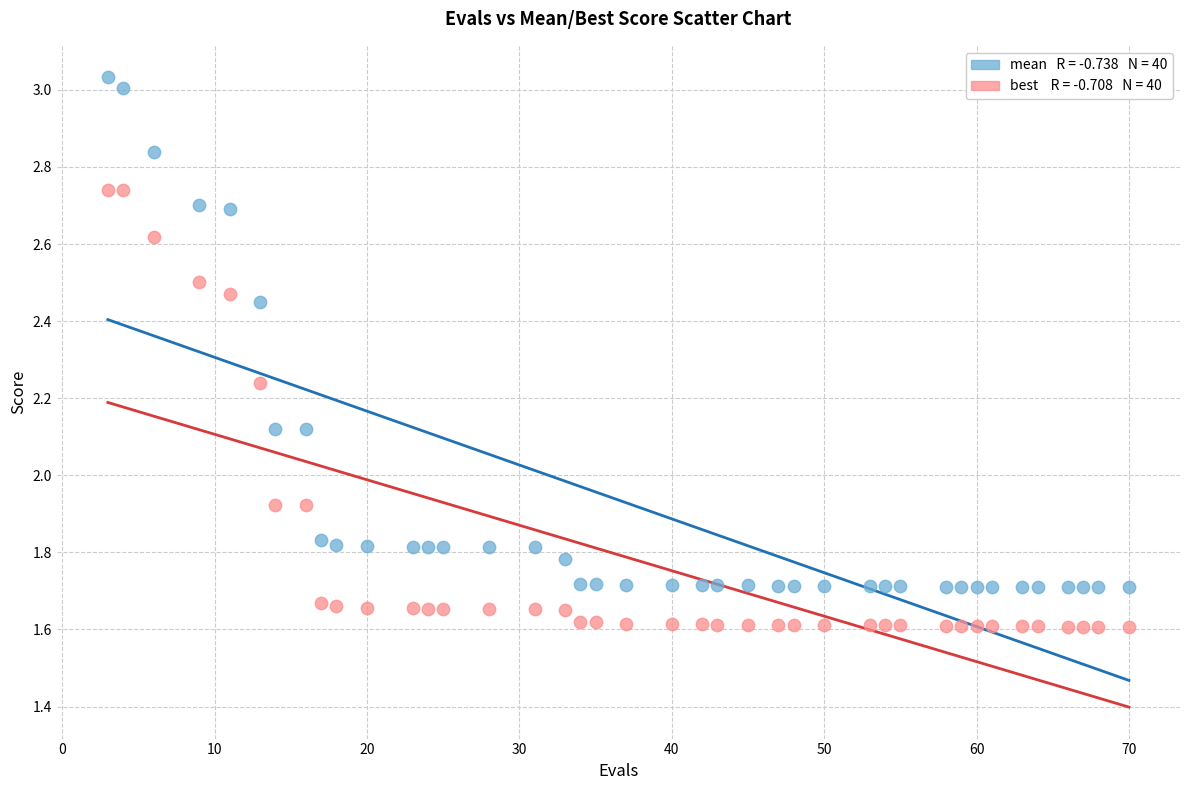

Across all data points, what is the range of Y values (max minus min)?

1.4